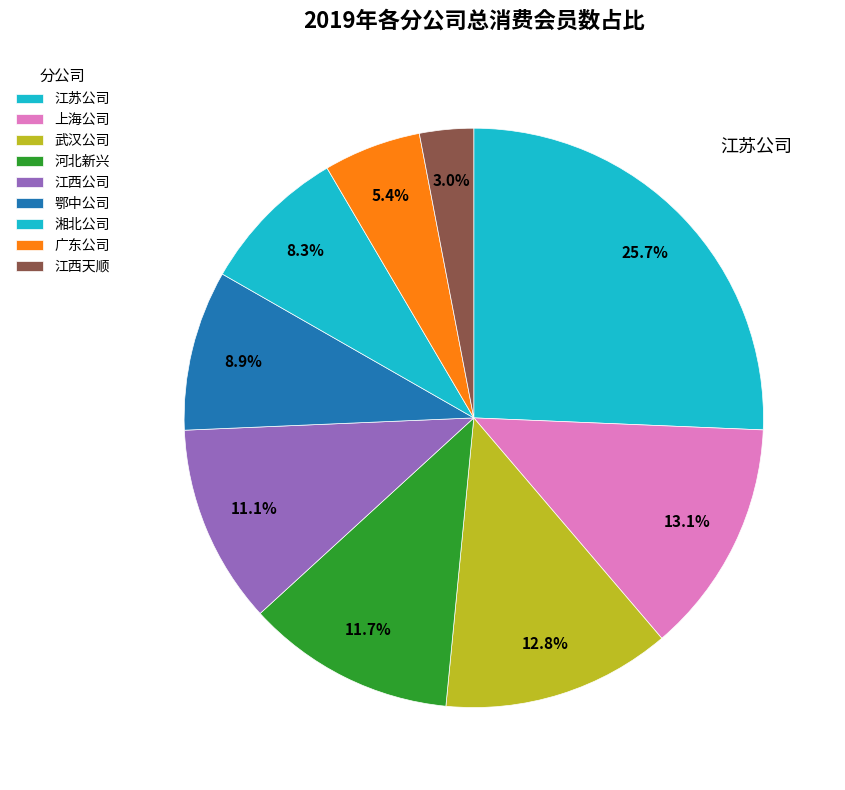

To the nearest percent, what is the difference between the largest and smallest slice percentages?

23%